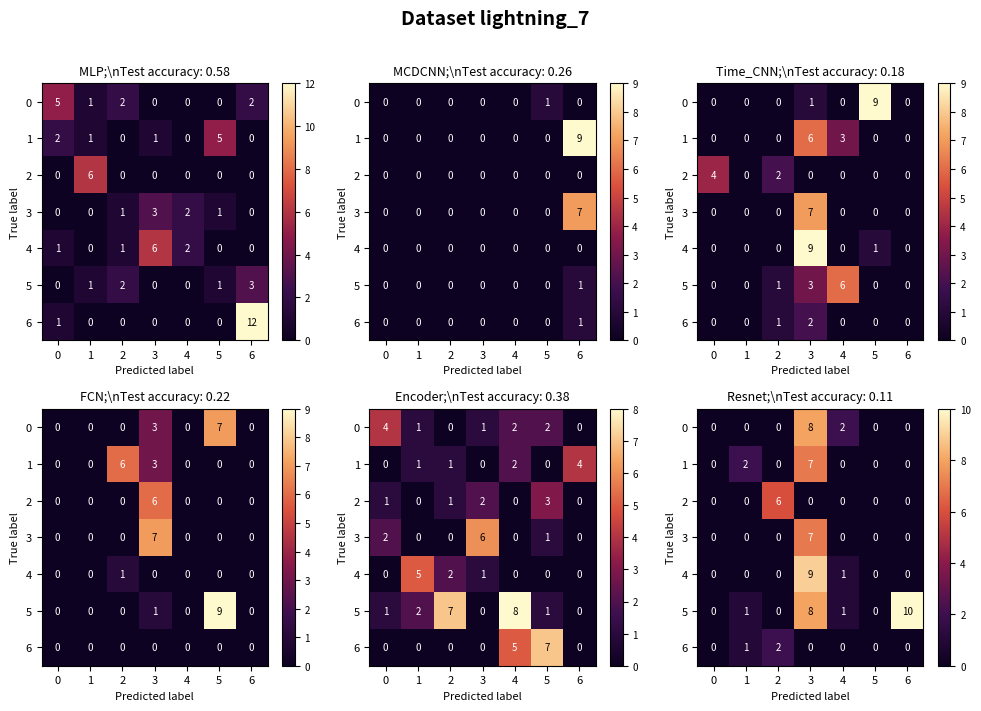

True or false: 1 has a value of 4 at 6.

False